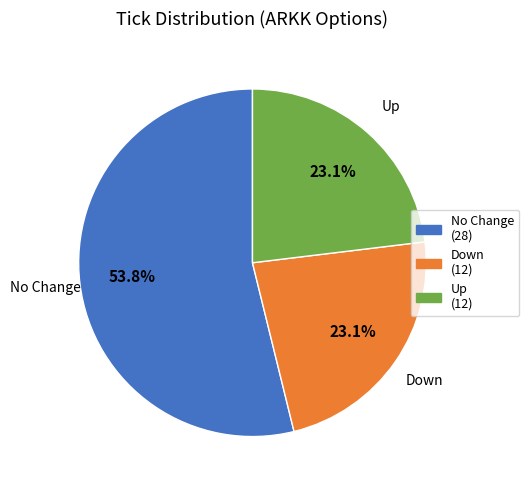

Is there a majority slice in this chart?

Yes